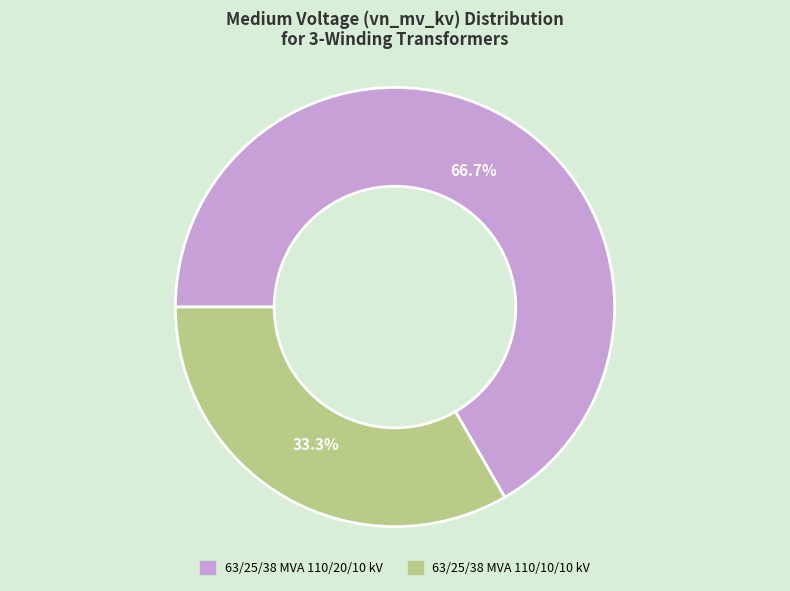

How many slices are in this pie chart?

2